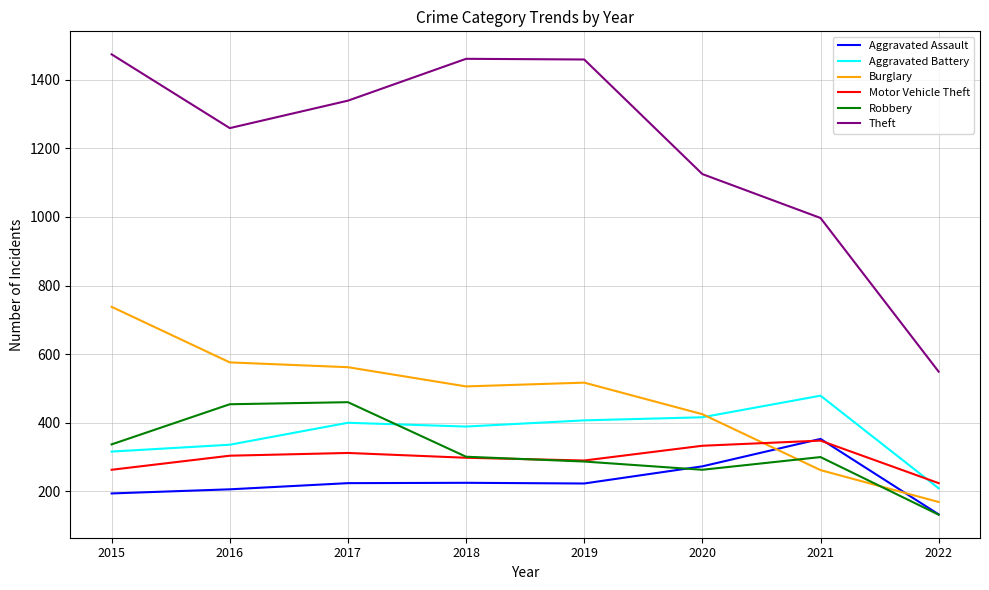

Where is the first local maximum for Burglary?

2019